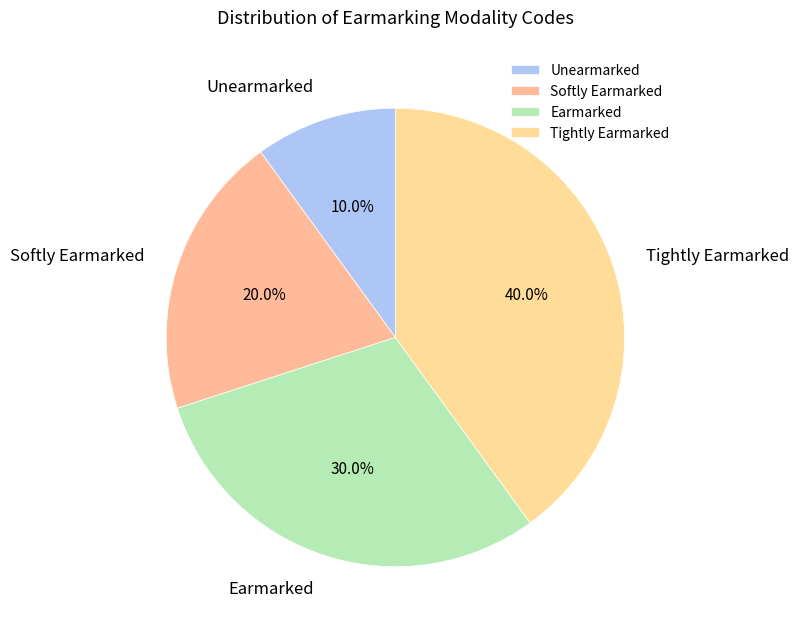

How many slices are in this pie chart?

4